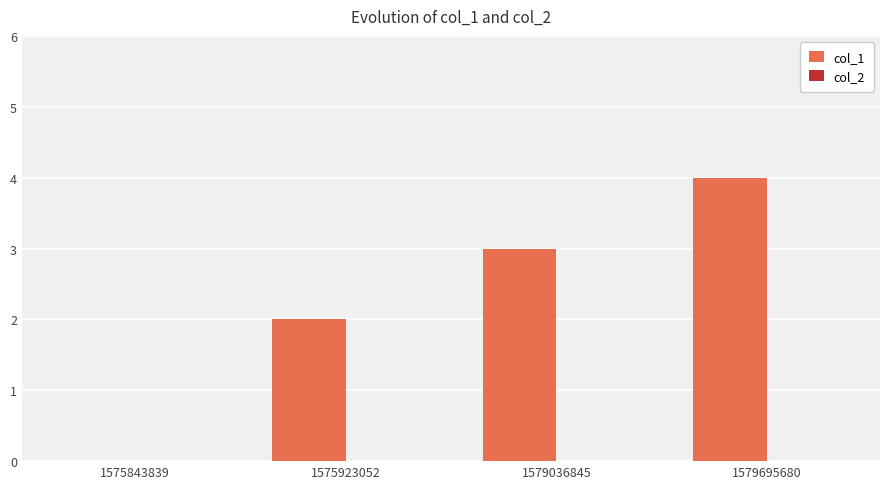

What is the sum of all values?

9